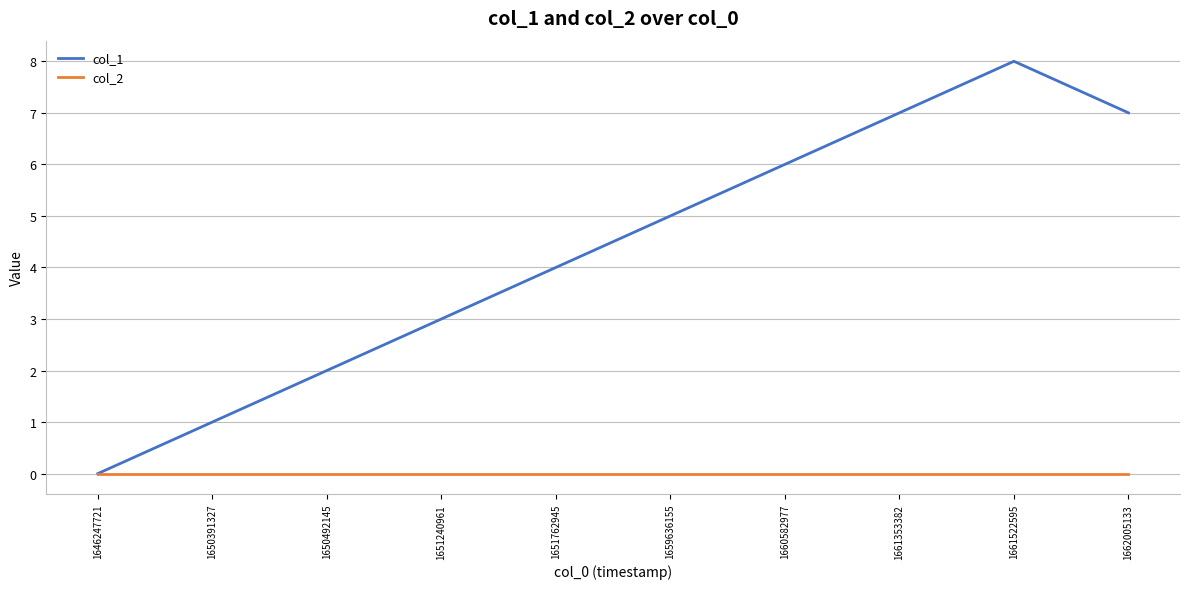

At which category is the sum across all series the highest?

1661522595